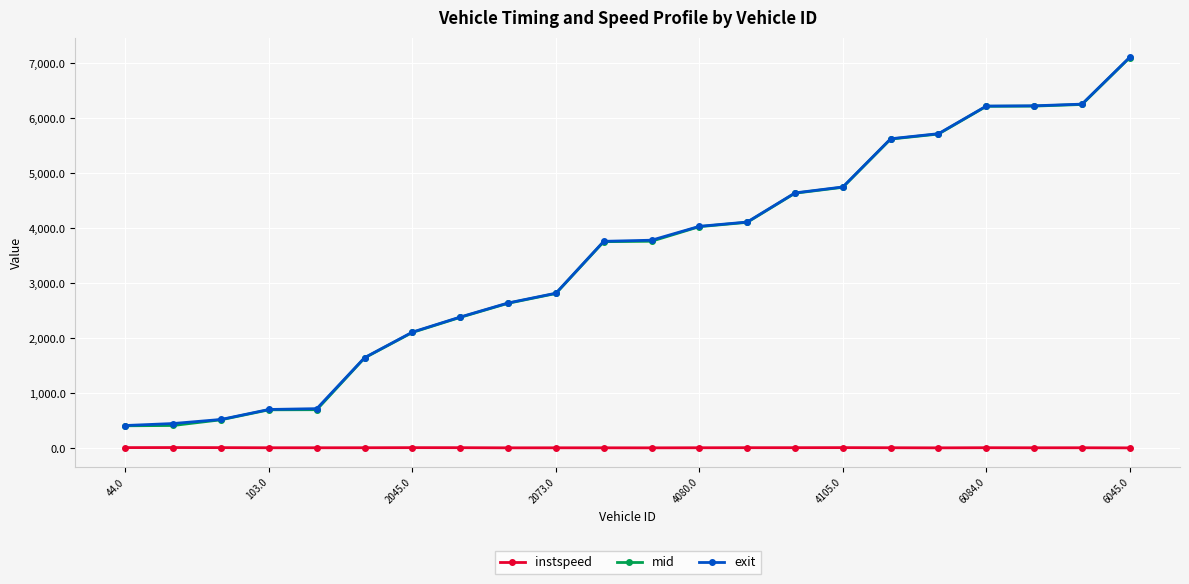

True or false: exit and instspeed intersect in this chart.

False